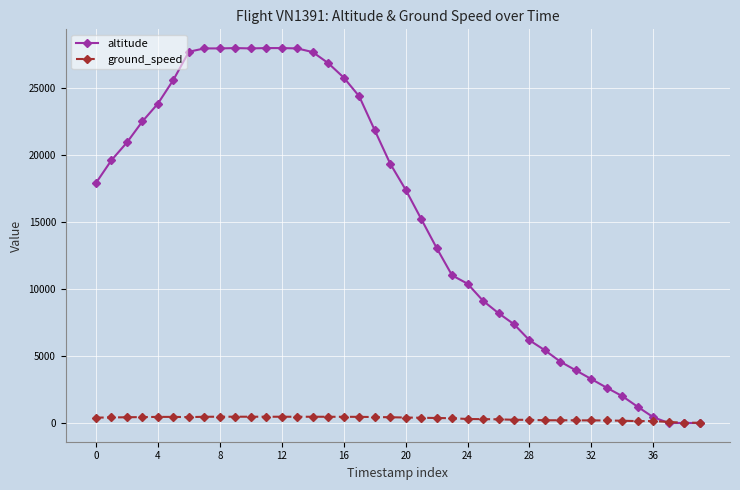

What is the value of the altitude point at the 31st from the left?

4575